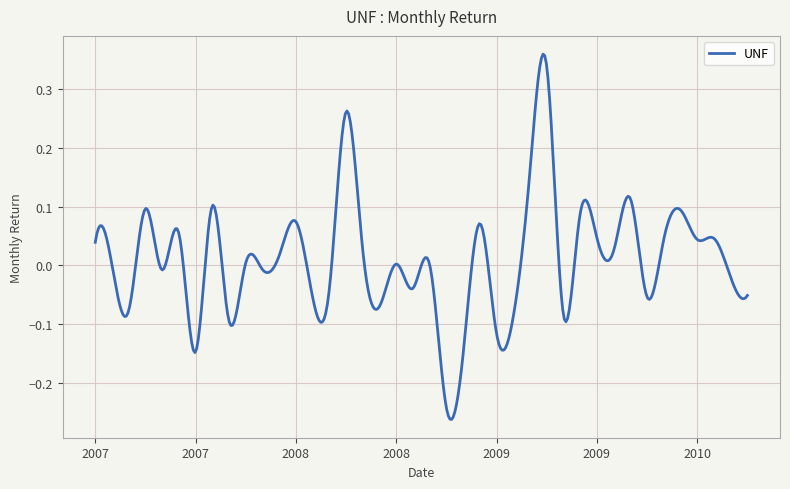

What is the difference between the maximum and minimum values?

0.6